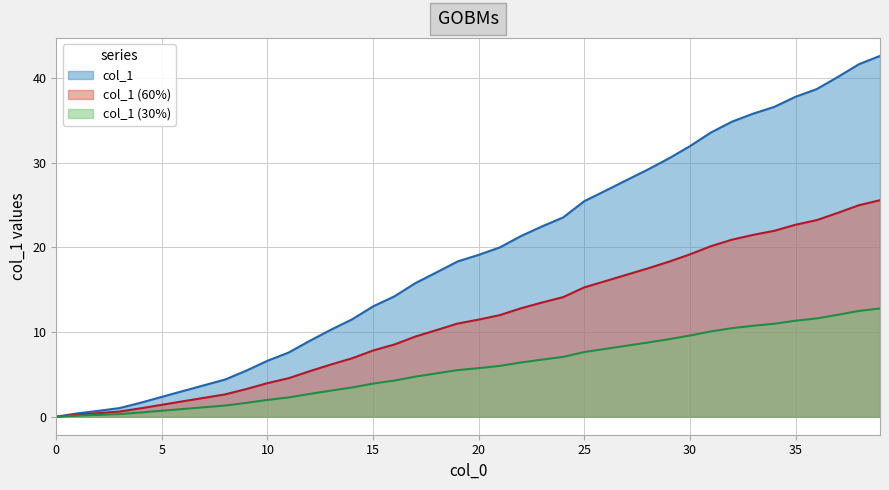

What is the difference between the values at 21 and 38?

21.6